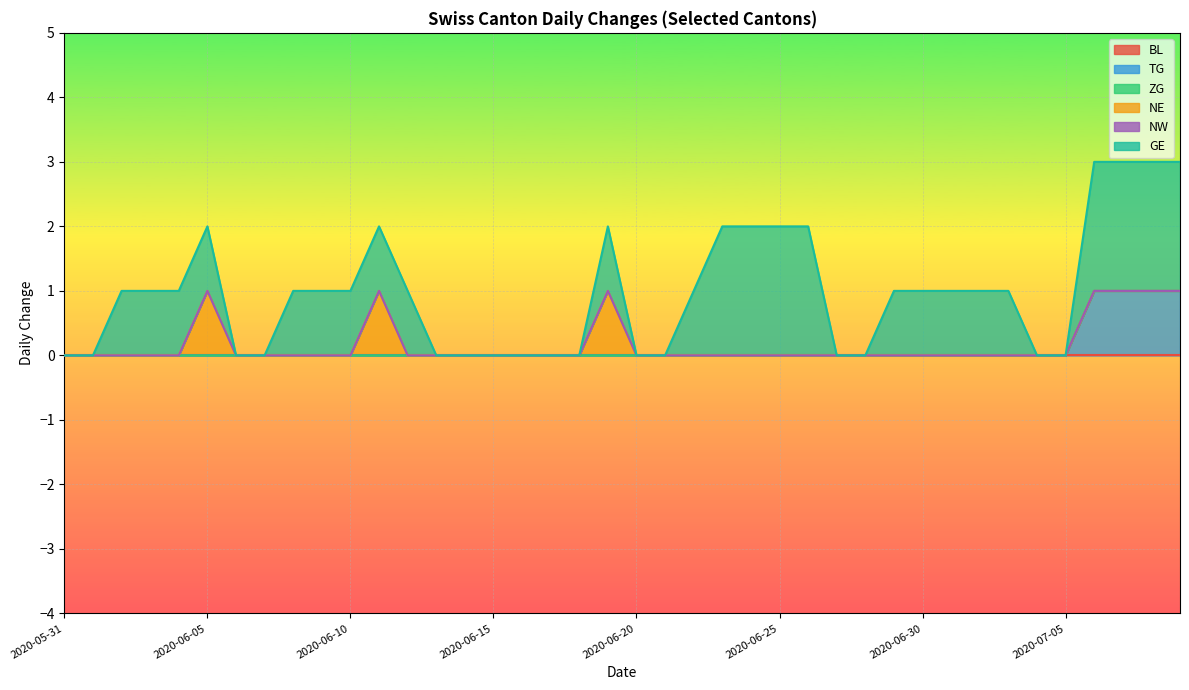

Reading left to right, extract all data points from this chart.

BL: 2020-05-31=0	2020-06-01=0	2020-06-02=0	2020-06-03=0	2020-06-04=0	2020-06-05=0	2020-06-06=0	2020-06-07=0	2020-06-08=0	2020-06-09=0	2020-06-10=0	2020-06-11=0	2020-06-12=0	2020-06-13=0	2020-06-14=0	2020-06-15=0	2020-06-16=0	2020-06-17=0	2020-06-18=0	2020-06-19=0	2020-06-20=0	2020-06-21=0	2020-06-22=0	2020-06-23=0	2020-06-24=0	2020-06-25=0	2020-06-26=0	2020-06-27=0	2020-06-28=0	2020-06-29=0	2020-06-30=0	2020-07-01=0	2020-07-02=0	2020-07-03=0	2020-07-04=0	2020-07-05=0	2020-07-06=0	2020-07-07=0	2020-07-08=0	2020-07-09=0
TG: 2020-05-31=0	2020-06-01=0	2020-06-02=0	2020-06-03=0	2020-06-04=0	2020-06-05=0	2020-06-06=0	2020-06-07=0	2020-06-08=0	2020-06-09=0	2020-06-10=0	2020-06-11=0	2020-06-12=0	2020-06-13=0	2020-06-14=0	2020-06-15=0	2020-06-16=0	2020-06-17=0	2020-06-18=0	2020-06-19=0	2020-06-20=0	2020-06-21=0	2020-06-22=0	2020-06-23=0	2020-06-24=0	2020-06-25=0	2020-06-26=0	2020-06-27=0	2020-06-28=0	2020-06-29=0	2020-06-30=0	2020-07-01=0	2020-07-02=0	2020-07-03=0	2020-07-04=0	2020-07-05=0	2020-07-06=1	2020-07-07=1	2020-07-08=1	2020-07-09=1
ZG: 2020-05-31=0	2020-06-01=0	2020-06-02=0	2020-06-03=0	2020-06-04=0	2020-06-05=0	2020-06-06=0	2020-06-07=0	2020-06-08=0	2020-06-09=0	2020-06-10=0	2020-06-11=0	2020-06-12=0	2020-06-13=0	2020-06-14=0	2020-06-15=0	2020-06-16=0	2020-06-17=0	2020-06-18=0	2020-06-19=0	2020-06-20=0	2020-06-21=0	2020-06-22=0	2020-06-23=0	2020-06-24=0	2020-06-25=0	2020-06-26=0	2020-06-27=0	2020-06-28=0	2020-06-29=0	2020-06-30=0	2020-07-01=0	2020-07-02=0	2020-07-03=0	2020-07-04=0	2020-07-05=0	2020-07-06=0	2020-07-07=0	2020-07-08=0	2020-07-09=0
NE: 2020-05-31=0	2020-06-01=0	2020-06-02=0	2020-06-03=0	2020-06-04=0	2020-06-05=1	2020-06-06=0	2020-06-07=0	2020-06-08=0	2020-06-09=0	2020-06-10=0	2020-06-11=1	2020-06-12=0	2020-06-13=0	2020-06-14=0	2020-06-15=0	2020-06-16=0	2020-06-17=0	2020-06-18=0	2020-06-19=1	2020-06-20=0	2020-06-21=0	2020-06-22=0	2020-06-23=0	2020-06-24=0	2020-06-25=0	2020-06-26=0	2020-06-27=0	2020-06-28=0	2020-06-29=0	2020-06-30=0	2020-07-01=0	2020-07-02=0	2020-07-03=0	2020-07-04=0	2020-07-05=0	2020-07-06=0	2020-07-07=0	2020-07-08=0	2020-07-09=0
NW: 2020-05-31=0	2020-06-01=0	2020-06-02=0	2020-06-03=0	2020-06-04=0	2020-06-05=0	2020-06-06=0	2020-06-07=0	2020-06-08=0	2020-06-09=0	2020-06-10=0	2020-06-11=0	2020-06-12=0	2020-06-13=0	2020-06-14=0	2020-06-15=0	2020-06-16=0	2020-06-17=0	2020-06-18=0	2020-06-19=0	2020-06-20=0	2020-06-21=0	2020-06-22=0	2020-06-23=0	2020-06-24=0	2020-06-25=0	2020-06-26=0	2020-06-27=0	2020-06-28=0	2020-06-29=0	2020-06-30=0	2020-07-01=0	2020-07-02=0	2020-07-03=0	2020-07-04=0	2020-07-05=0	2020-07-06=0	2020-07-07=0	2020-07-08=0	2020-07-09=0
GE: 2020-05-31=0	2020-06-01=0	2020-06-02=1	2020-06-03=1	2020-06-04=1	2020-06-05=1	2020-06-06=0	2020-06-07=0	2020-06-08=1	2020-06-09=1	2020-06-10=1	2020-06-11=1	2020-06-12=1	2020-06-13=0	2020-06-14=0	2020-06-15=0	2020-06-16=0	2020-06-17=0	2020-06-18=0	2020-06-19=1	2020-06-20=0	2020-06-21=0	2020-06-22=1	2020-06-23=2	2020-06-24=2	2020-06-25=2	2020-06-26=2	2020-06-27=0	2020-06-28=0	2020-06-29=1	2020-06-30=1	2020-07-01=1	2020-07-02=1	2020-07-03=1	2020-07-04=0	2020-07-05=0	2020-07-06=2	2020-07-07=2	2020-07-08=2	2020-07-09=2